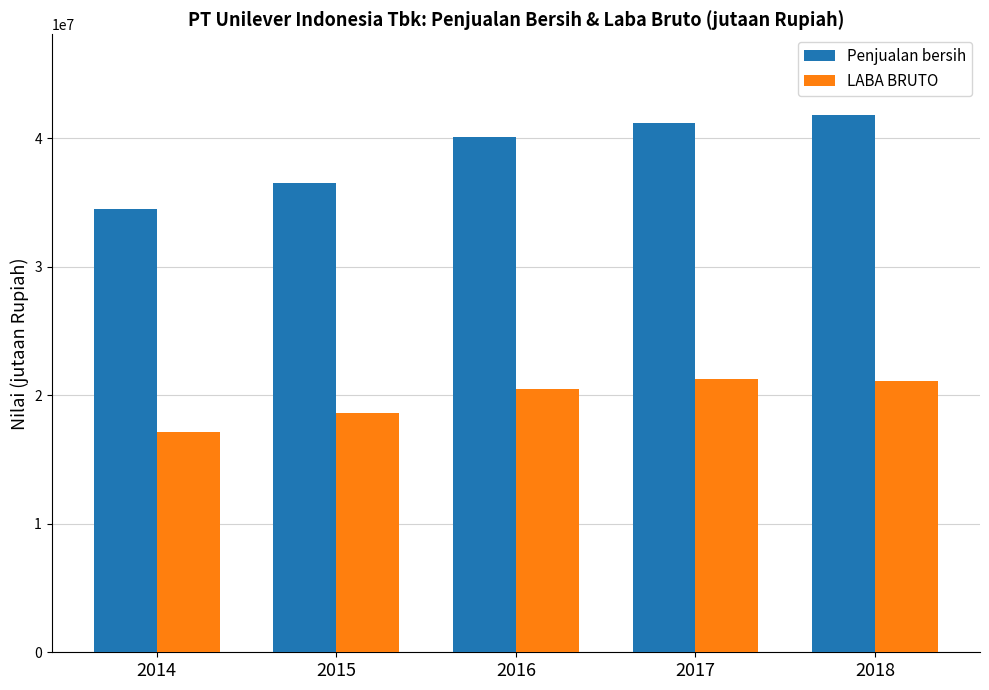

What is the maximum value for Penjualan bersih?

41802073